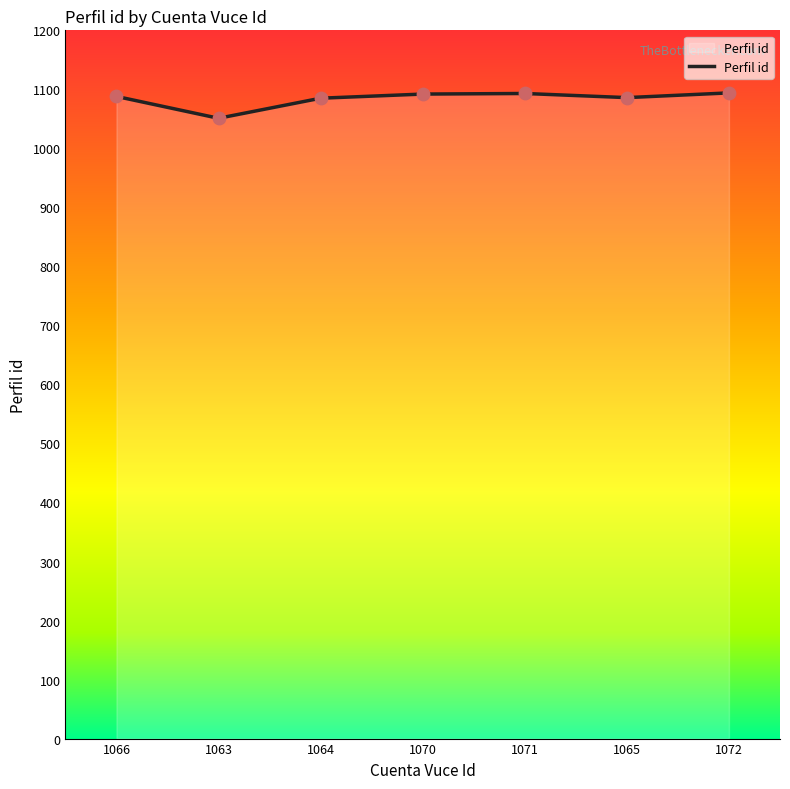

Approximately how many times larger is the value at 1071 compared to 1064?

1.0